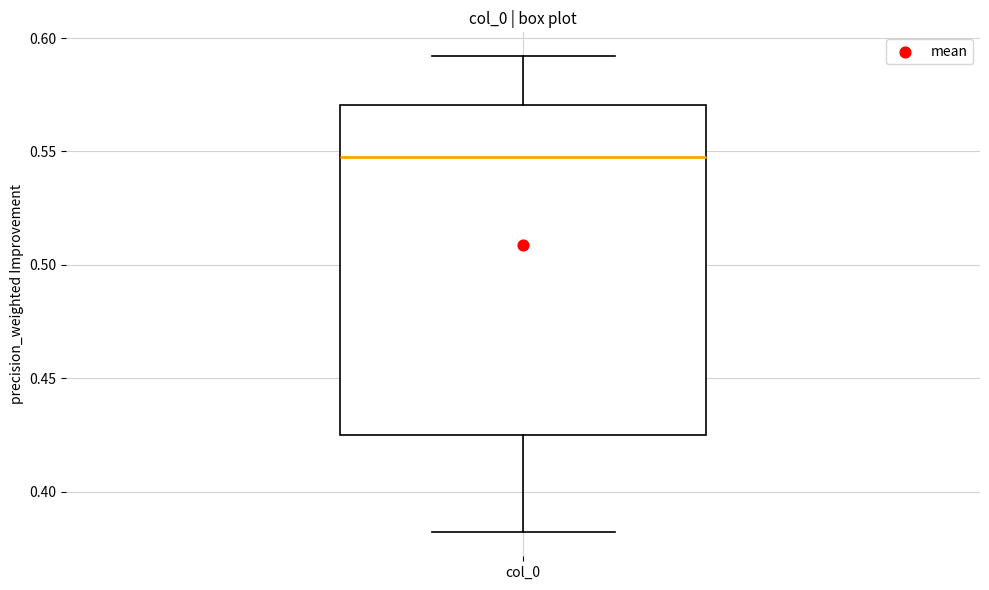

Where is the upper edge of the box for col_0 on the y-axis? The values are not printed on the chart, so give them approximately, as read against the axis.

0.570